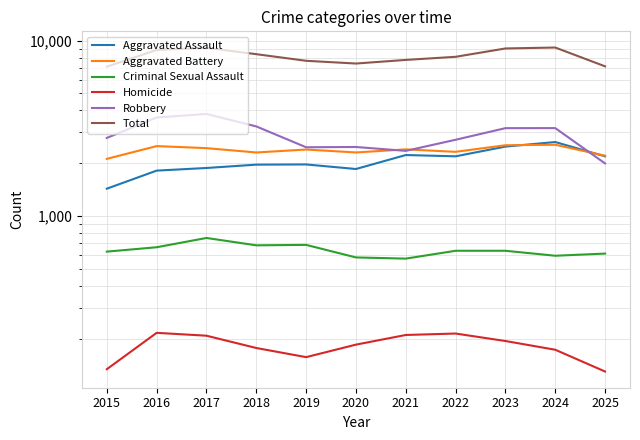

The Robbery series shows 5159 at 2016. True or false?

False